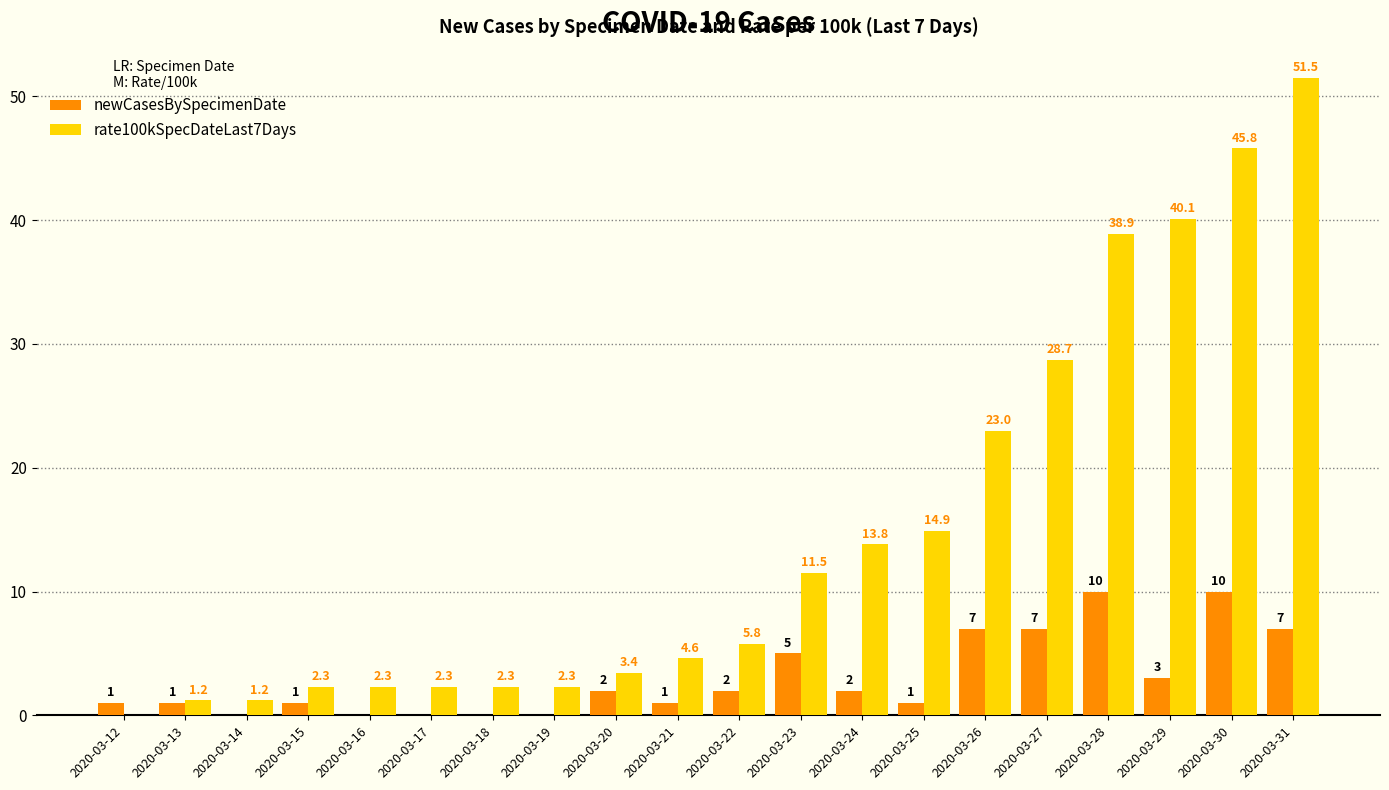

Is it true that newCasesBySpecimenDate equals 0.0 at 2020-03-14?

True